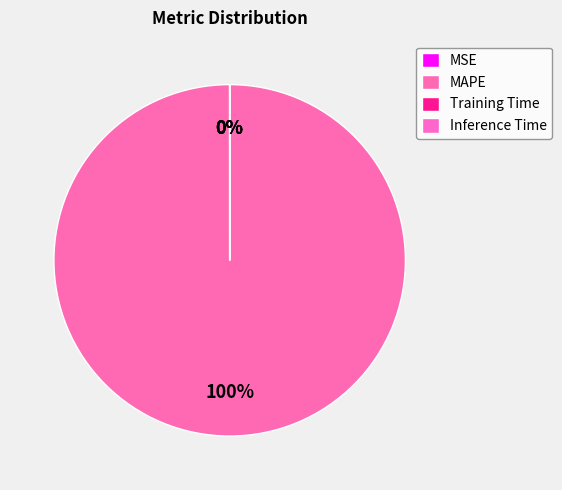

To the nearest percent, what is the combined percentage of MAPE and Inference Time?

100%